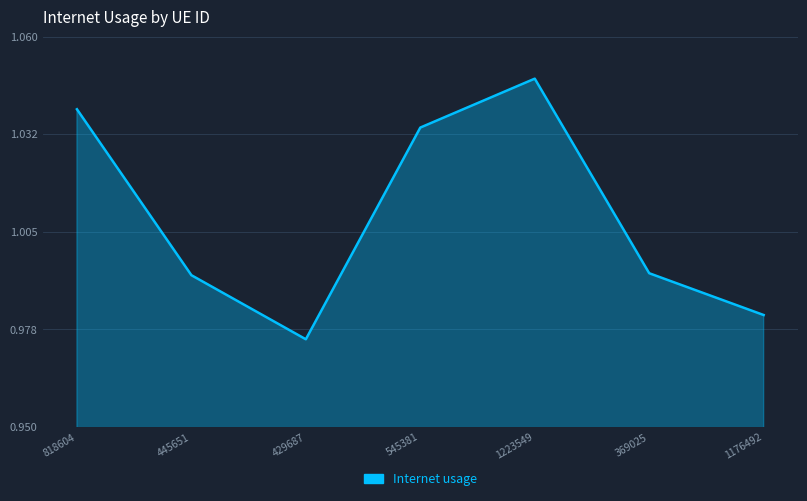

Is it true that the value at 369025 is 0.5?

False